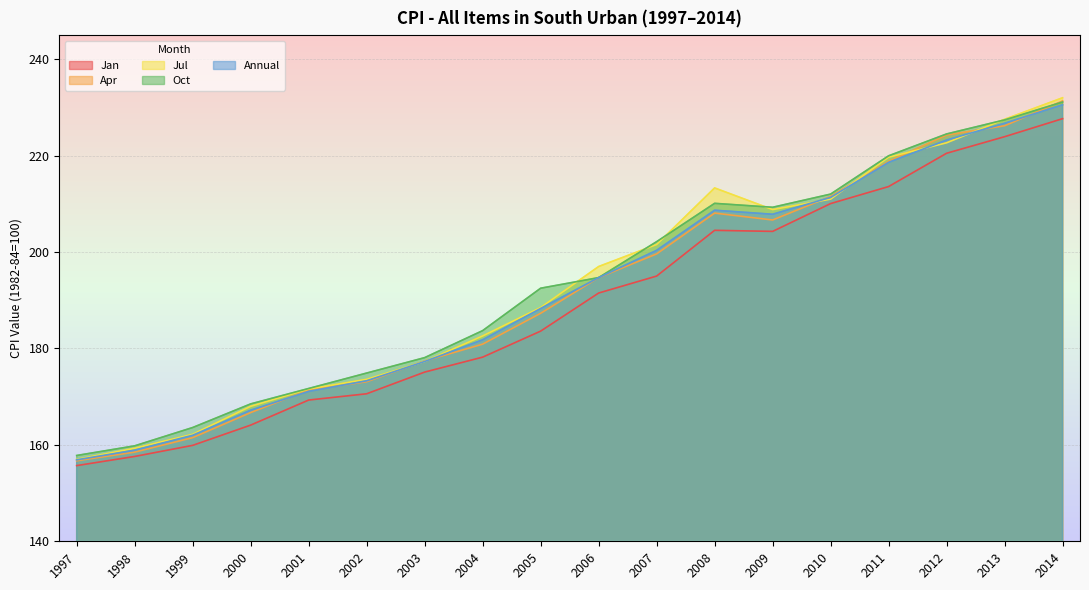

Read the Jul value at 2002.

173.6